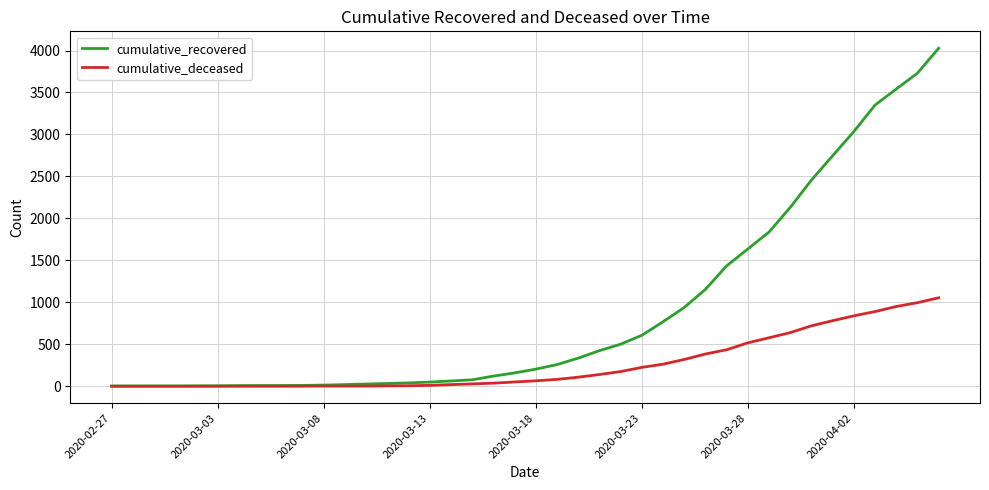

What is the maximum value shown in the chart?

4027